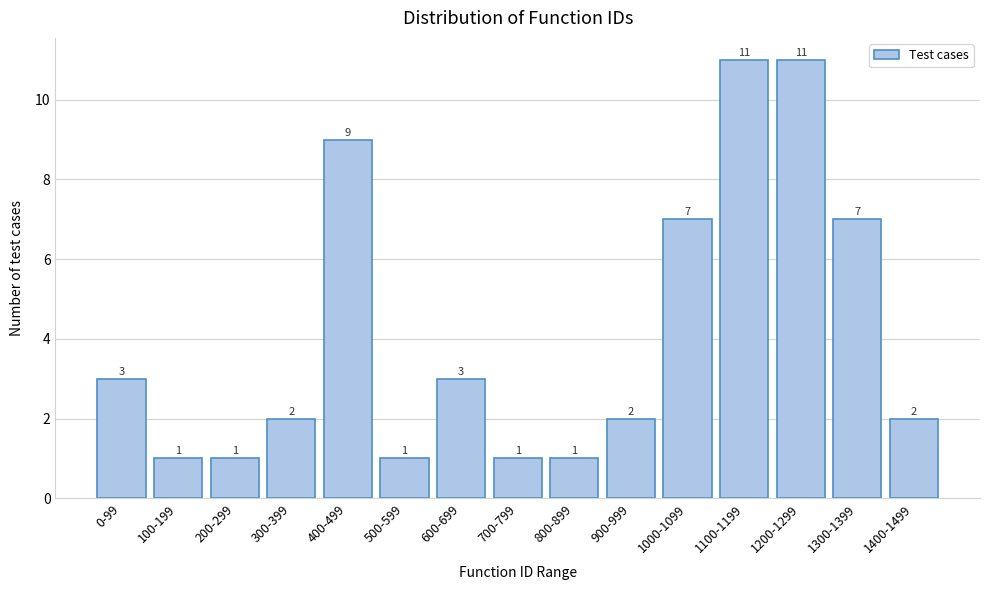

Reading left to right, what are all the values shown in this chart?

0-99=3	100-199=1	200-299=1	300-399=2	400-499=9	500-599=1	600-699=3	700-799=1	800-899=1	900-999=2	1000-1099=7	1100-1199=11	1200-1299=11	1300-1399=7	1400-1499=2